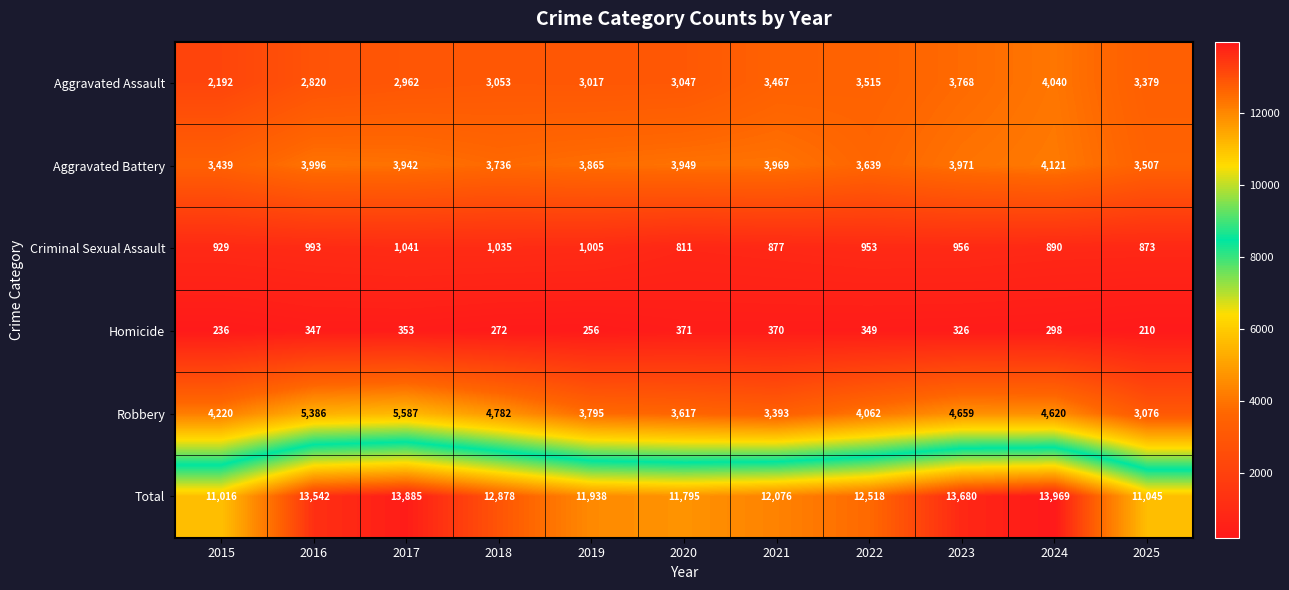

The Robbery series shows 4220 at 2015. True or false?

True